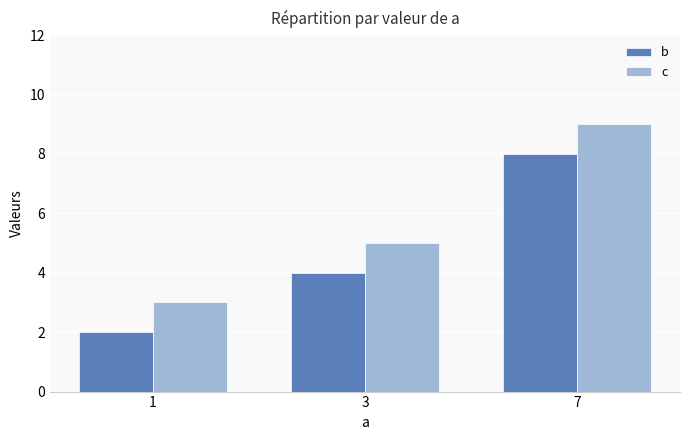

Reading left to right, list all the values displayed in this chart.

b: 2	4	8
c: 3	5	9